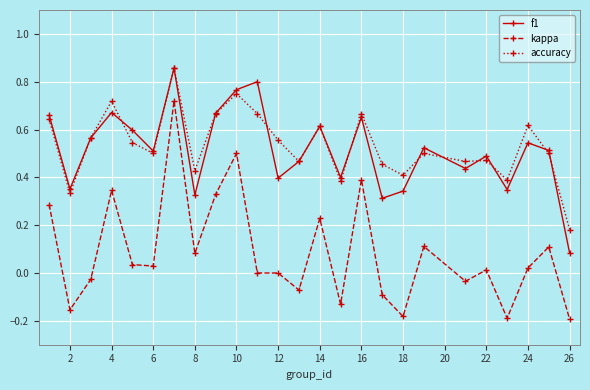

How many categories are shown in the chart?

25